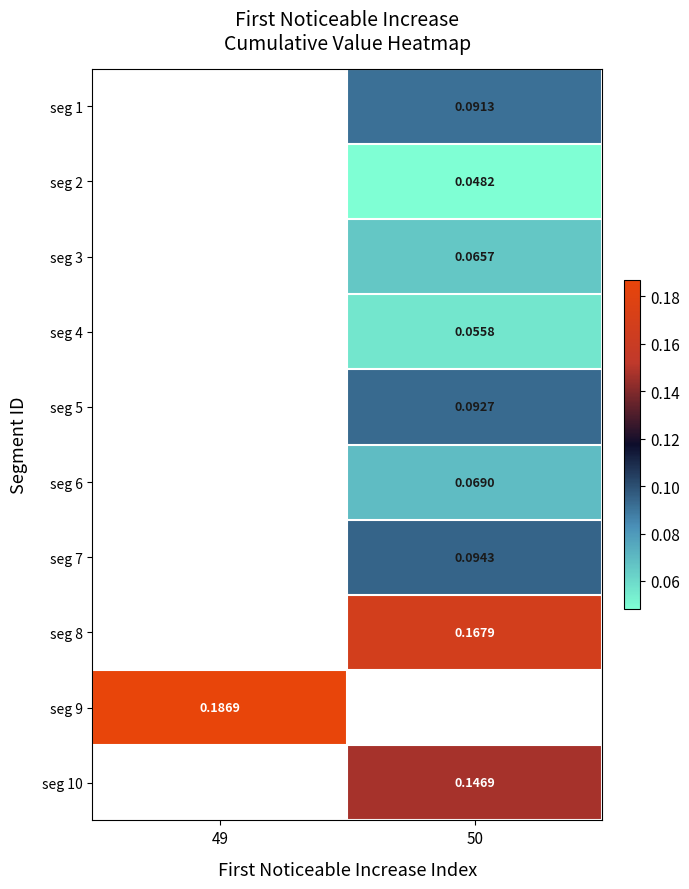

Count the number of data series in this chart.

10